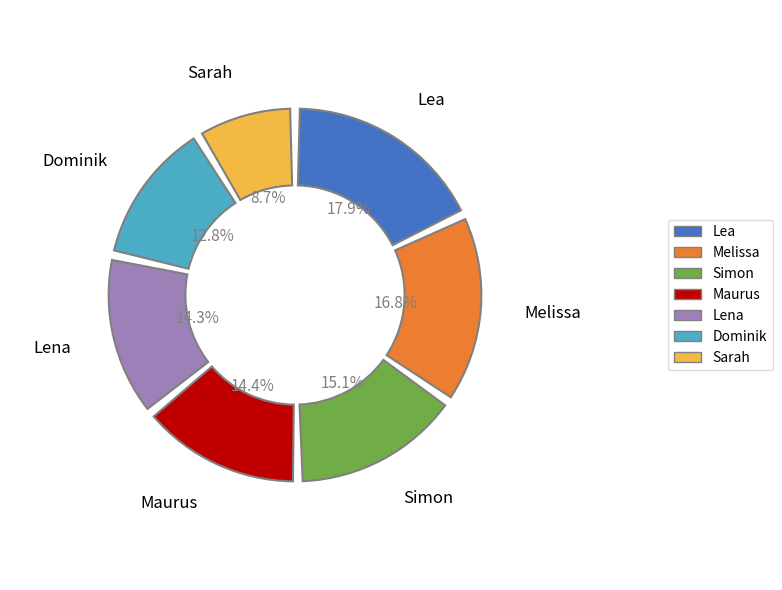

To the nearest percent, what is the difference between the Simon and Melissa slice percentages?

2%